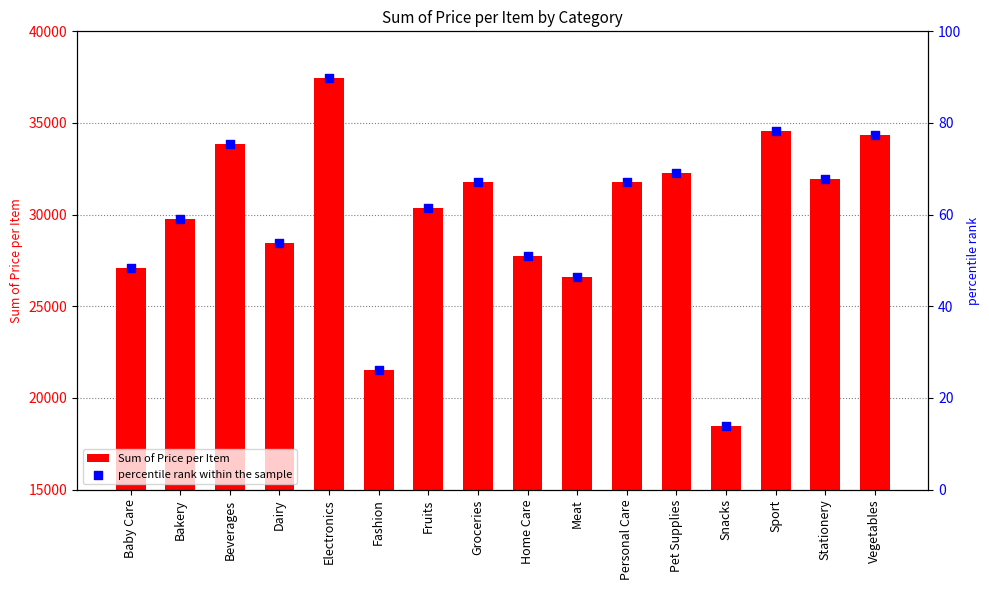

Which series reaches the maximum Y coordinate?

Sum of Price per Item